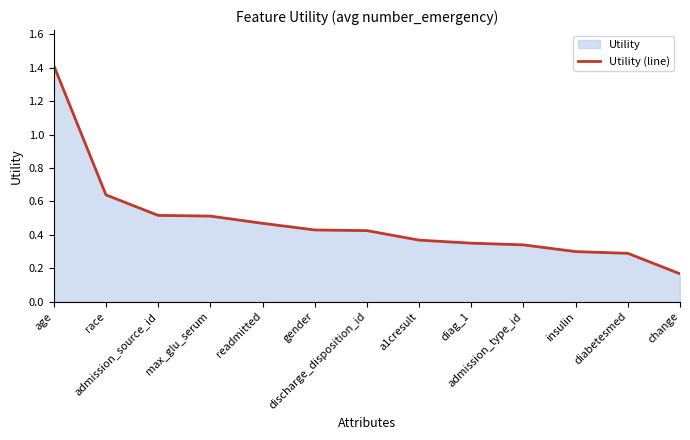

What is the maximum value shown in the chart?

1.4